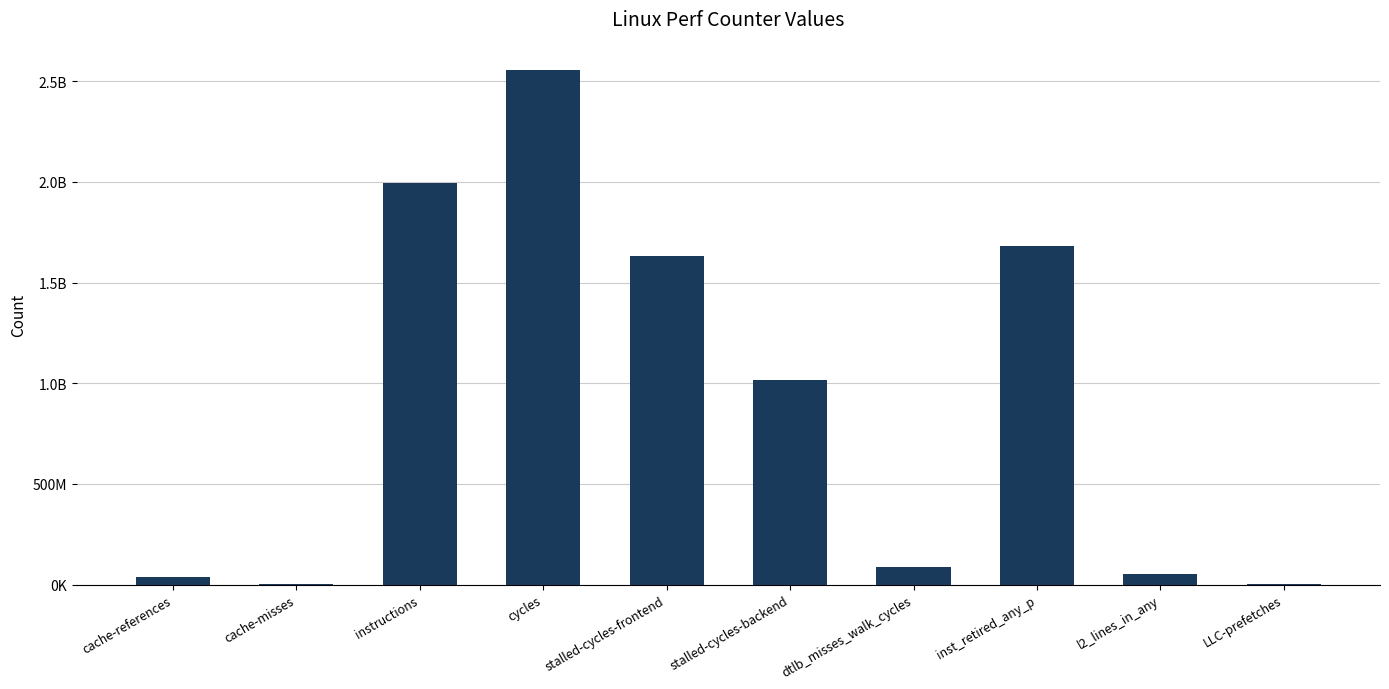

What is the change in value from cycles to dtlb_misses_walk_cycles?

-2468126493